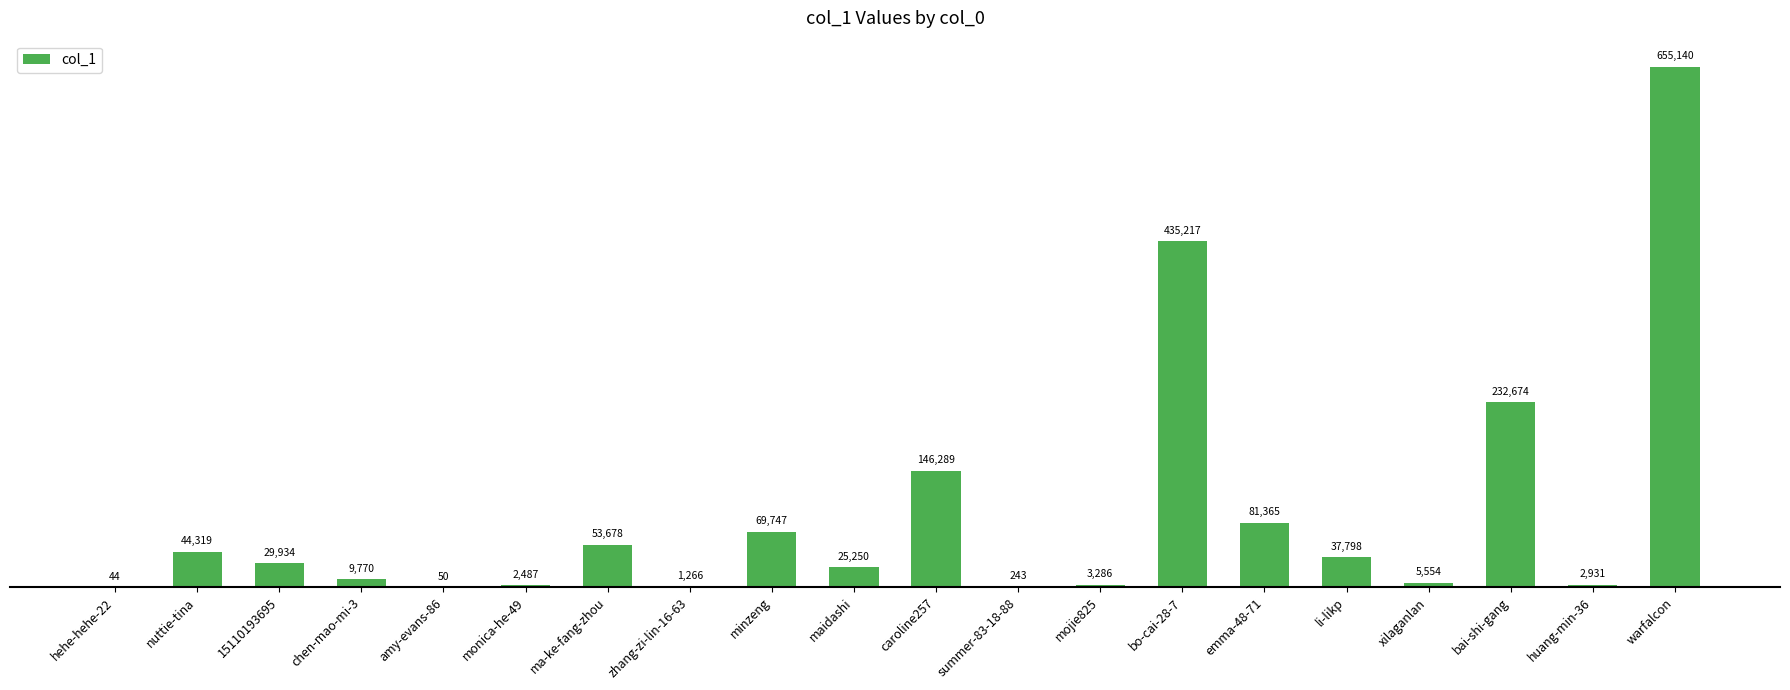

Are the bars grouped side by side (vs. stacked)?

No